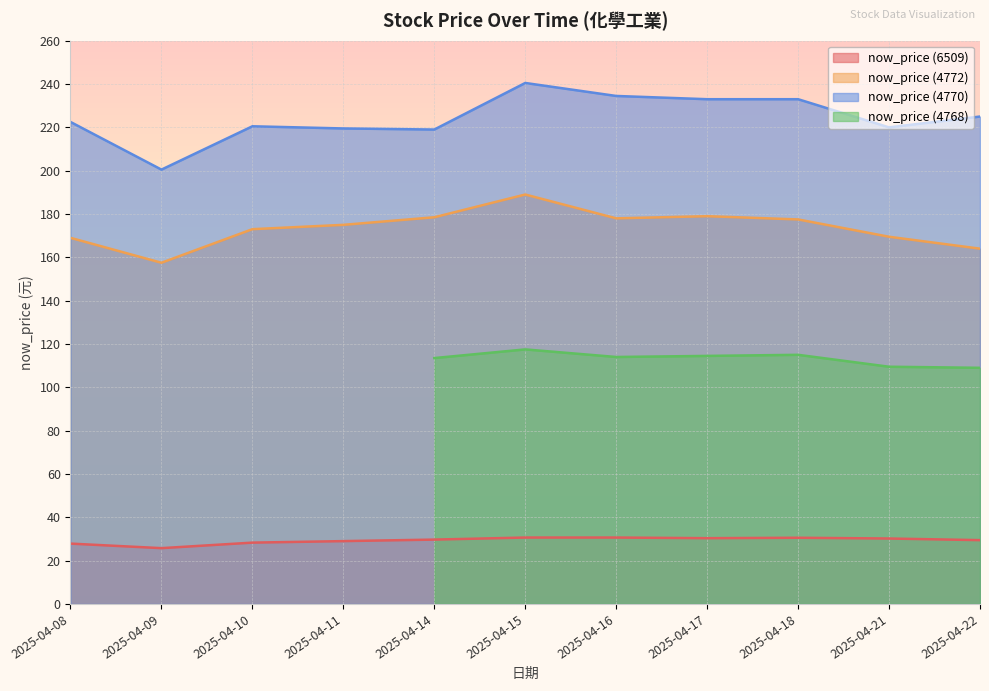

Which label corresponds to the largest value in the chart?

2025-04-15